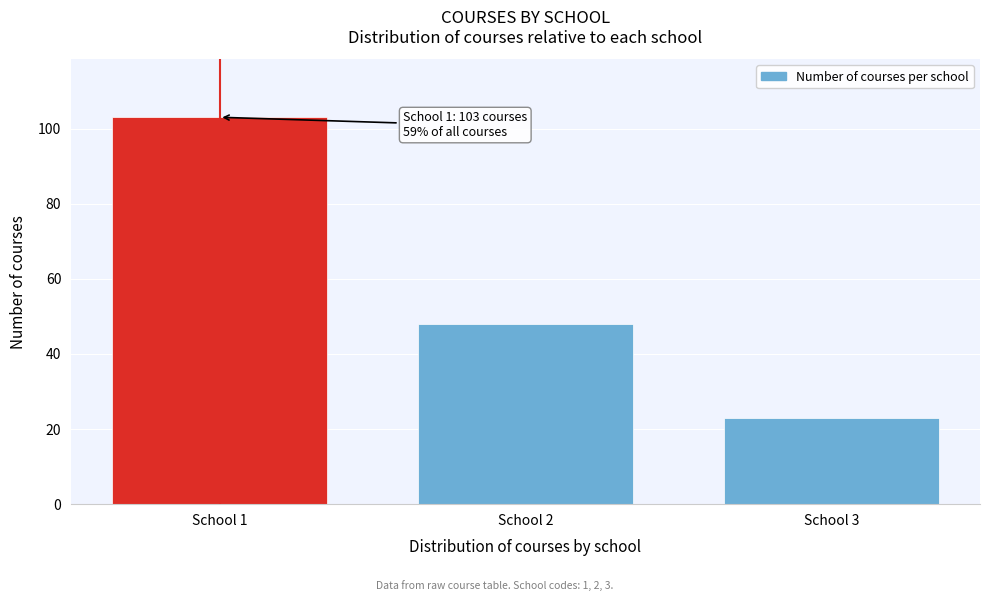

Reading left to right, what are all the values shown in this chart?

School 1=103	School 2=48	School 3=23